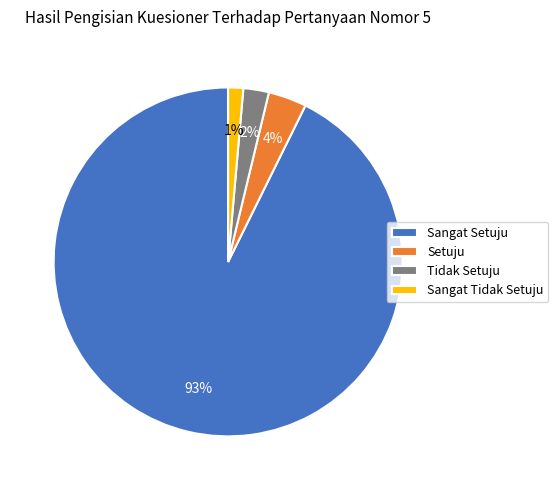

Is there any slice that represents more than half of the pie?

Yes